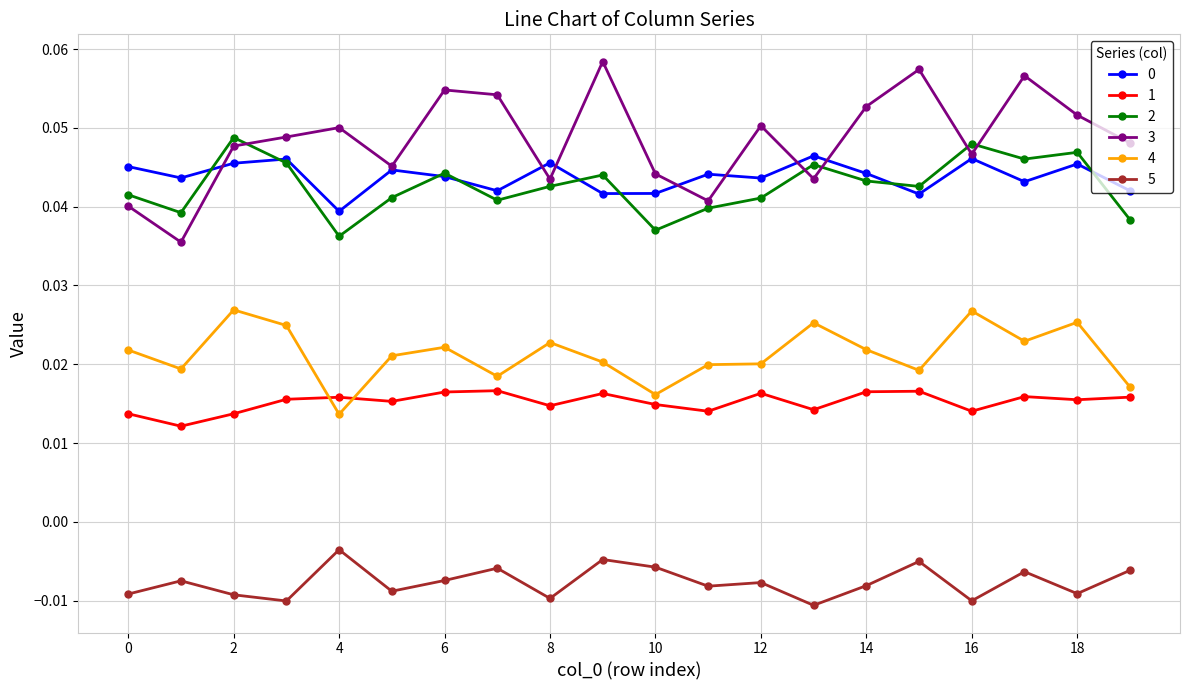

Which series has the largest range (max minus min)?

3